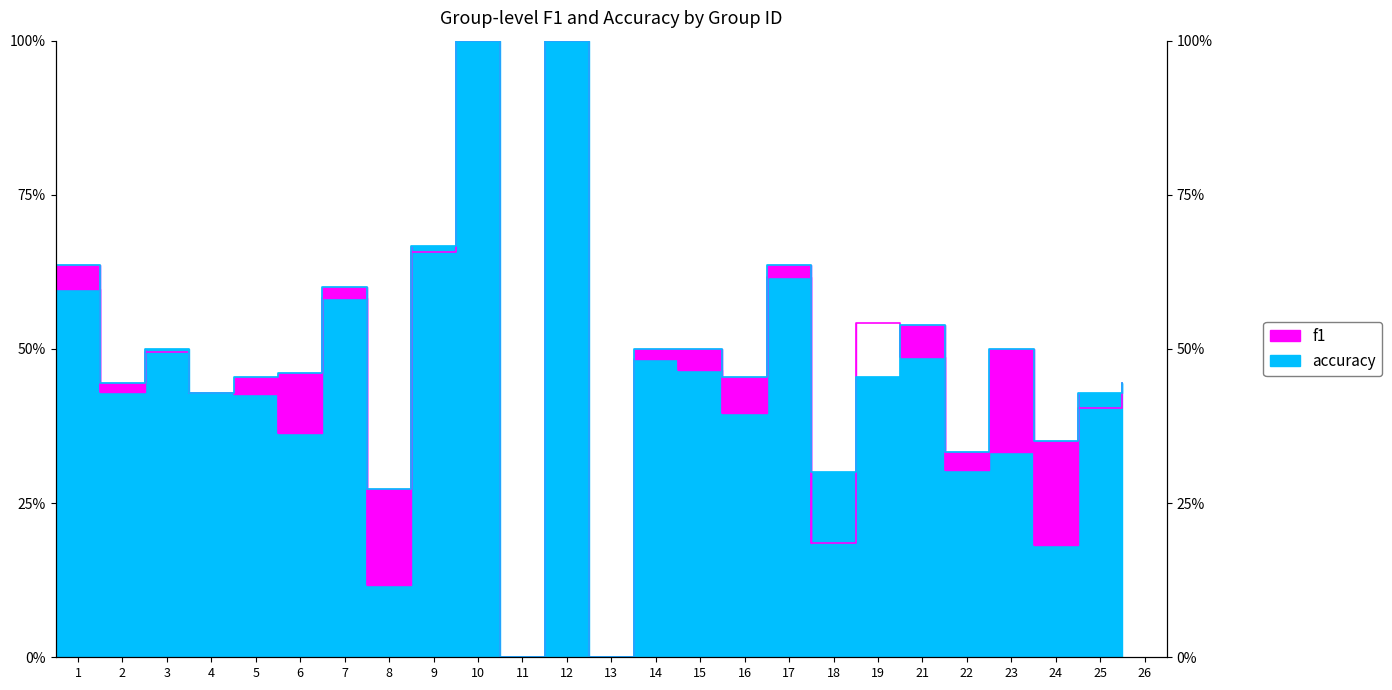

Is this an area chart (filled region under the line)?

No